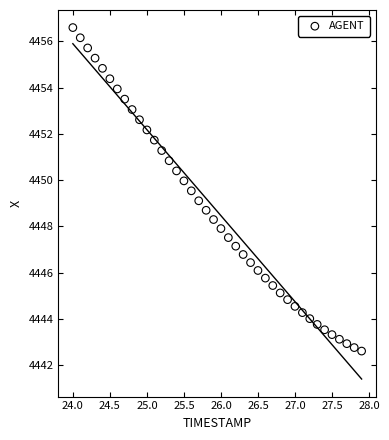

What is the range of Y values (max minus min)?

14.0